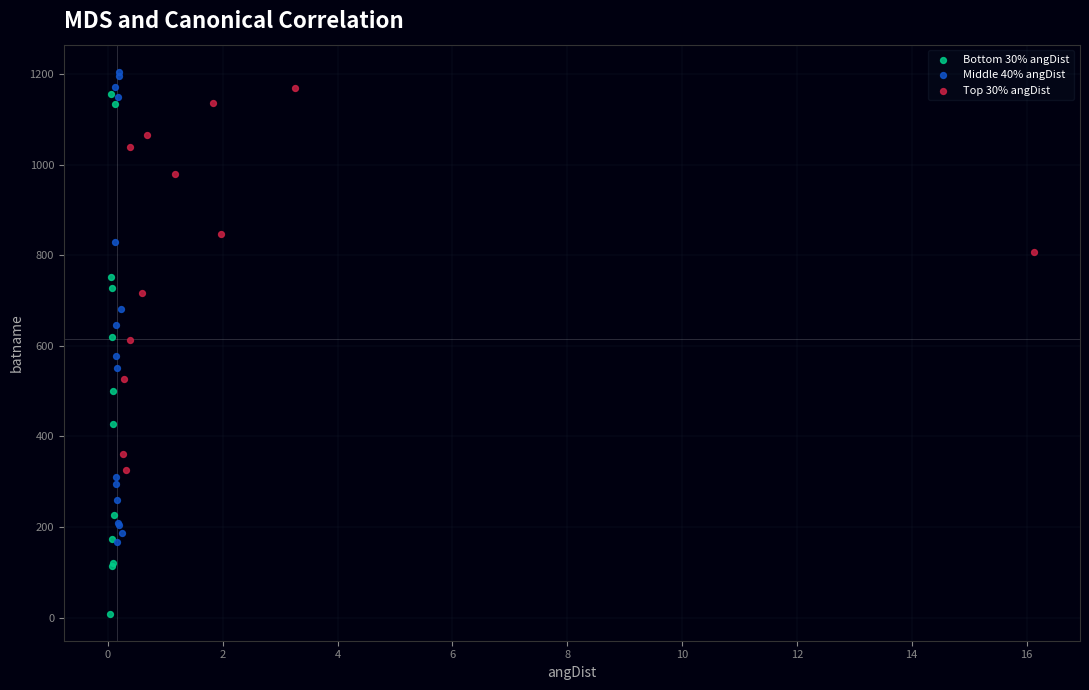

Which series reaches the minimum Y coordinate?

Bottom 30% angDist